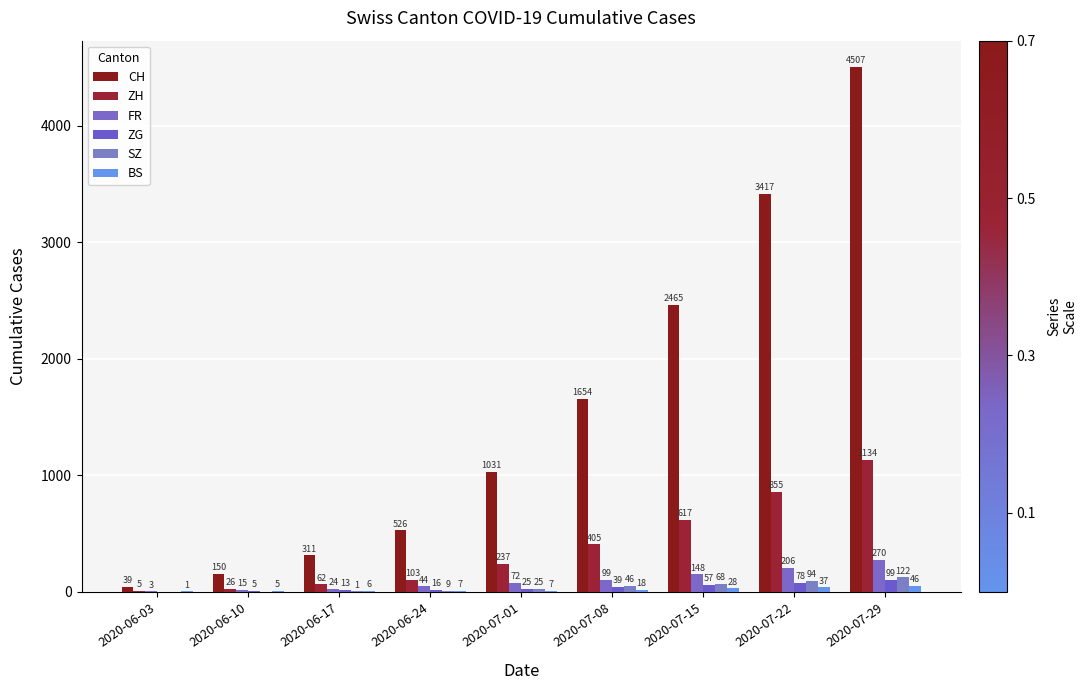

True or false: ZH has a value of 82 at 2020-07-01.

False